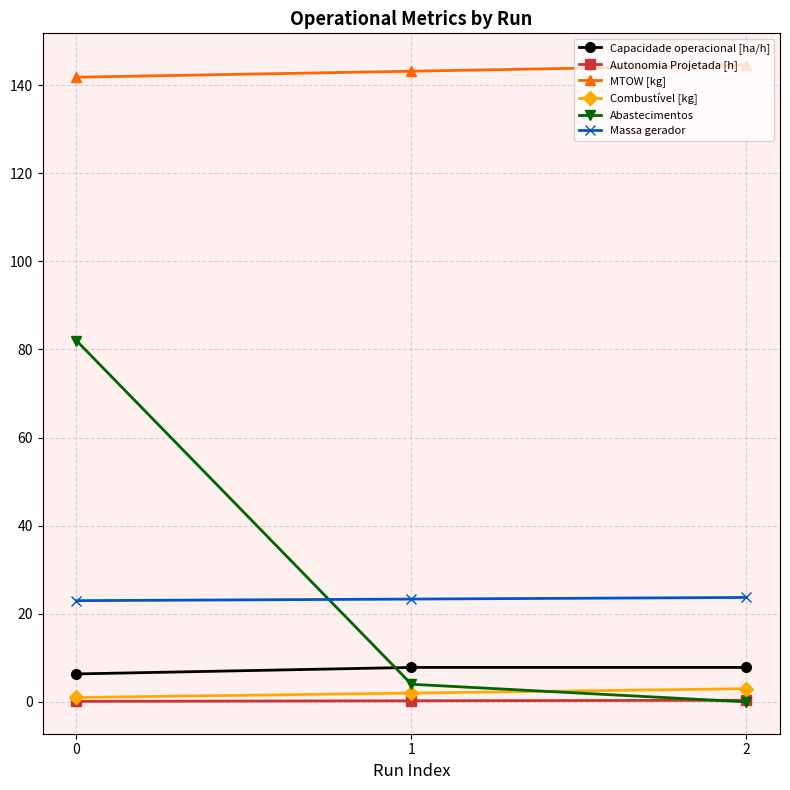

How many lines are shown in the chart?

6